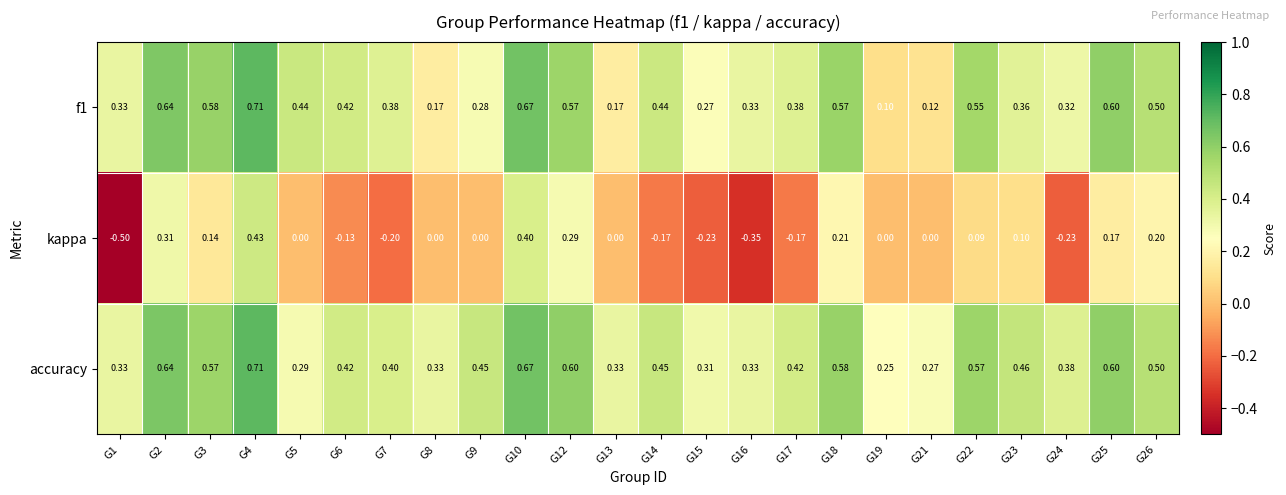

At which category is the sum across all series the highest?

G4